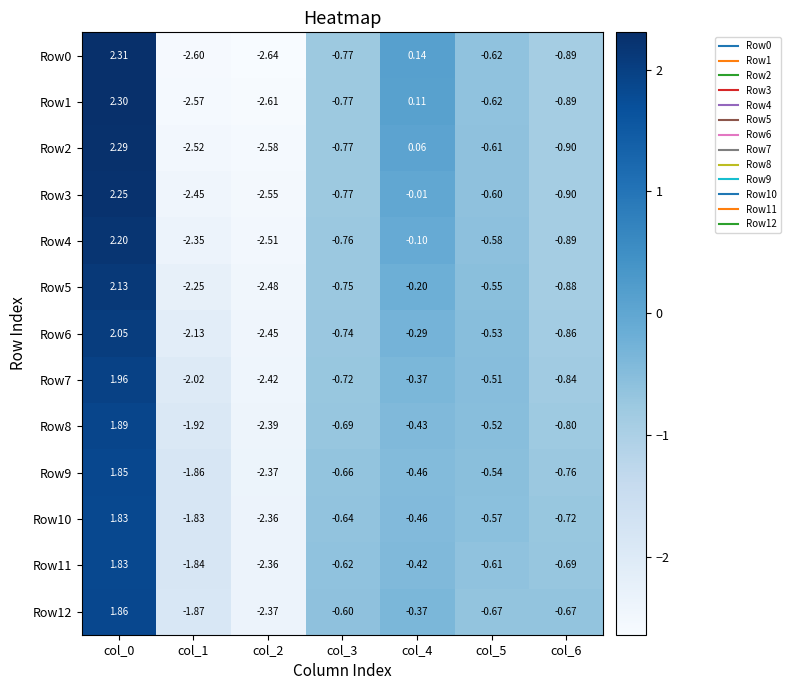

Is the value of Row7 at col_5 greater than the value of Row3 at col_2?

Yes